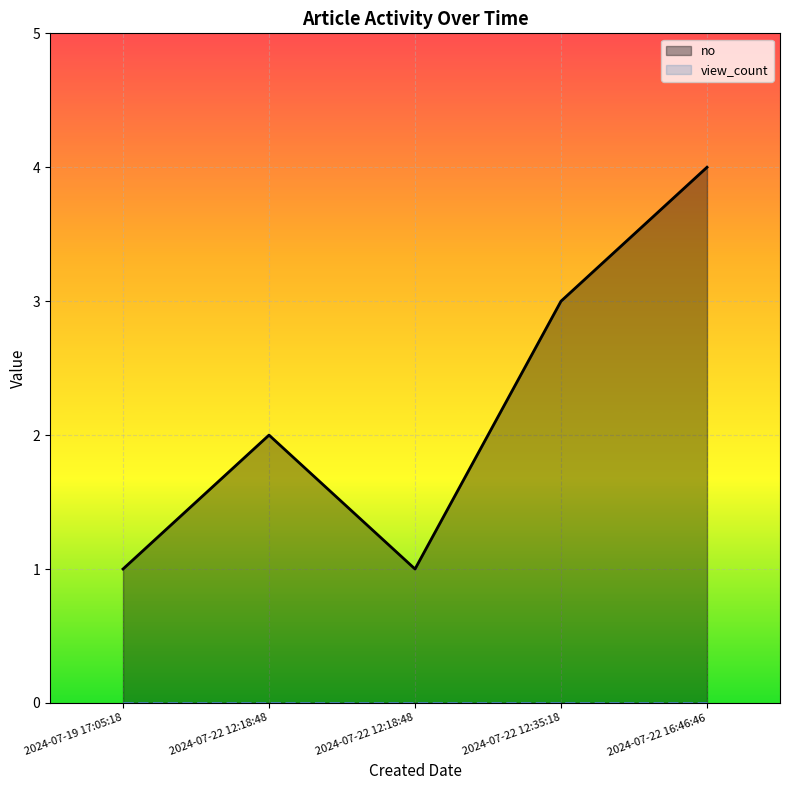

The no series shows 4 at 2024-07-22 16:46:46. True or false?

True